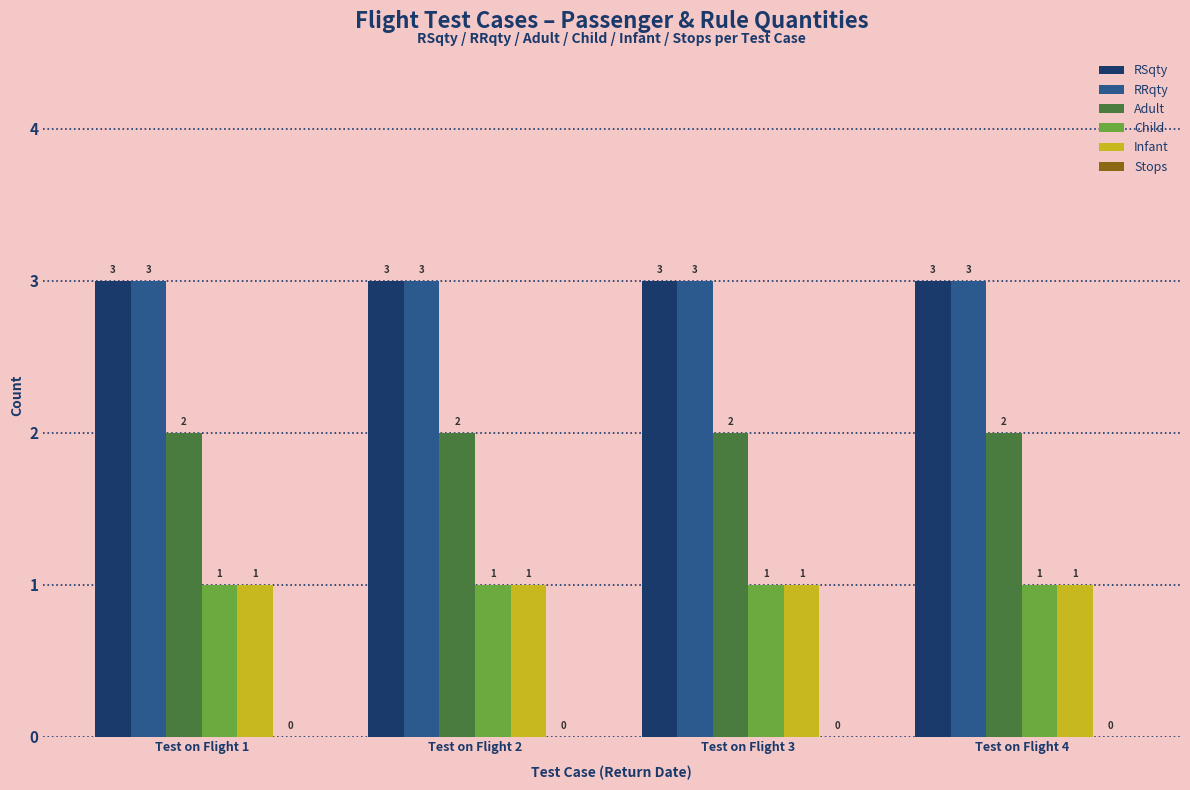

The value of Adult at Test on Flight 2 is 2. True or false?

True